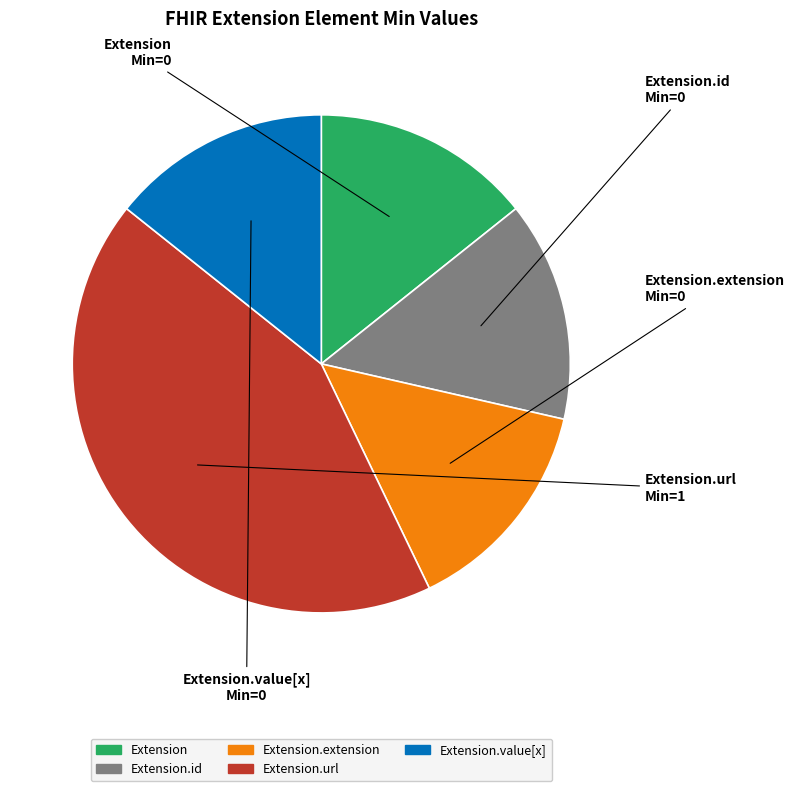

Does any single category account for the majority?

No